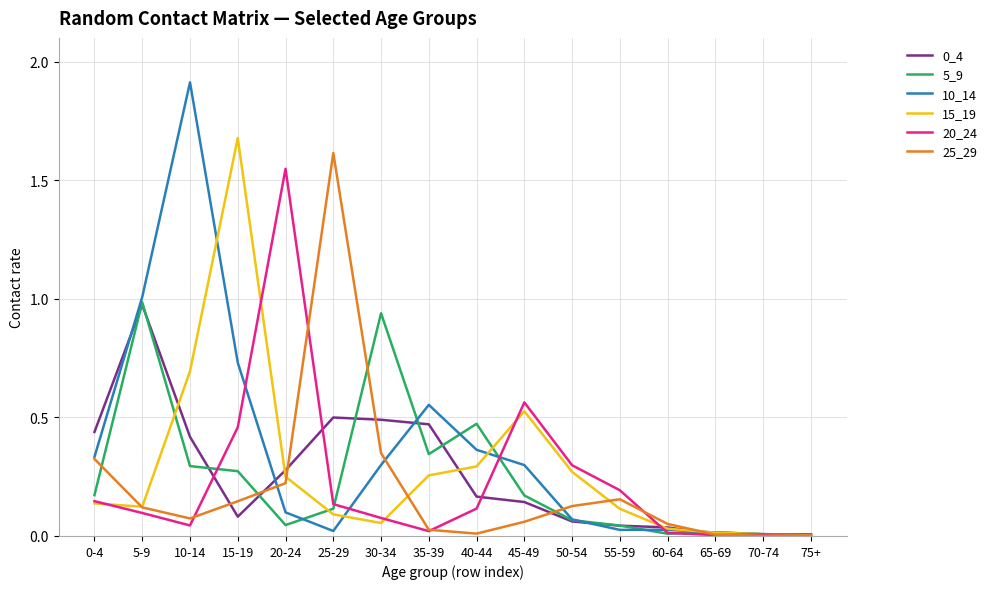

What position from the right is 20-24?

12